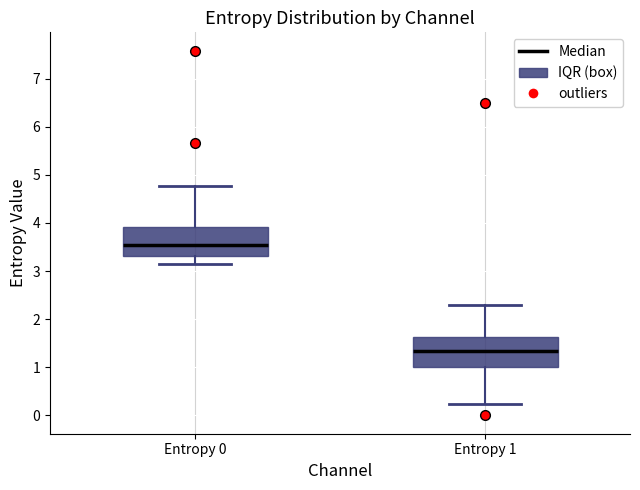

Which box's median line is the highest?

Entropy 0